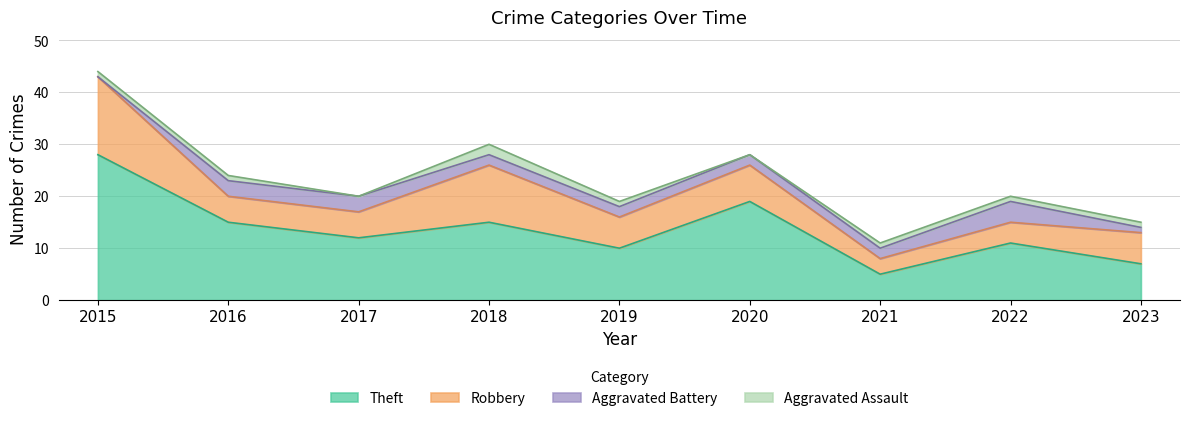

Where is the first local minimum for Theft?

2017